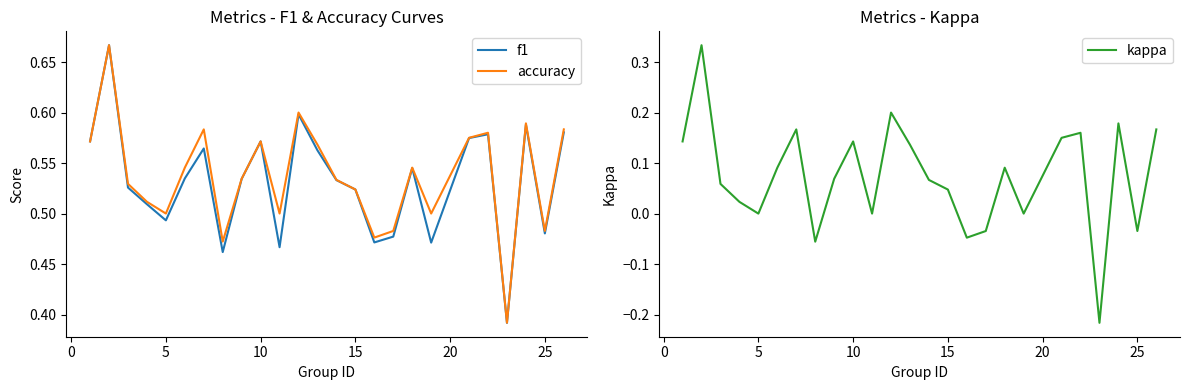

What are all the series names shown in the legend?

f1, accuracy, kappa